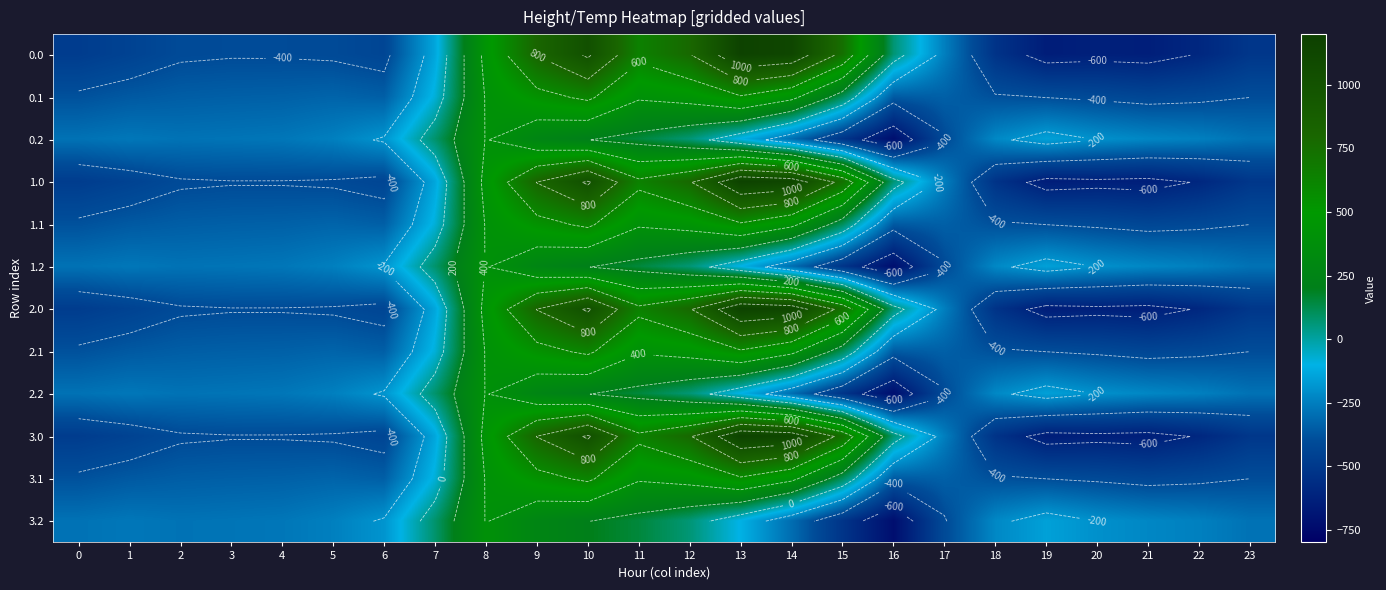

Is the value of 2.0 at 15 greater than the value of 3.0 at 9?

No